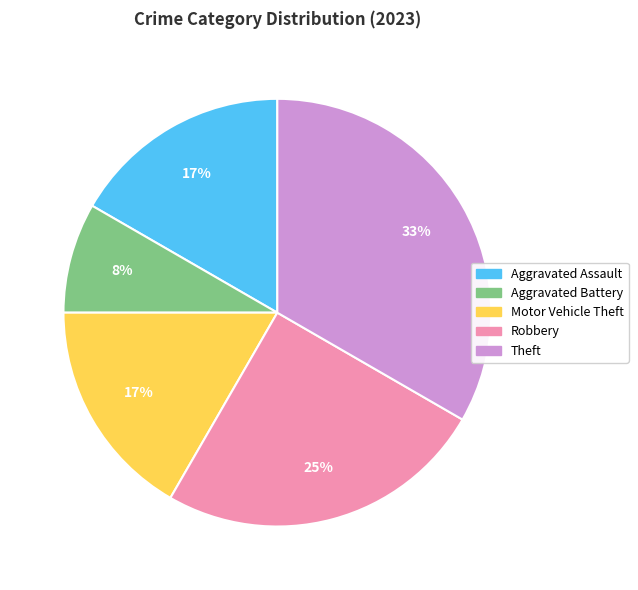

Is it true that Aggravated Assault is 17% of the pie?

True